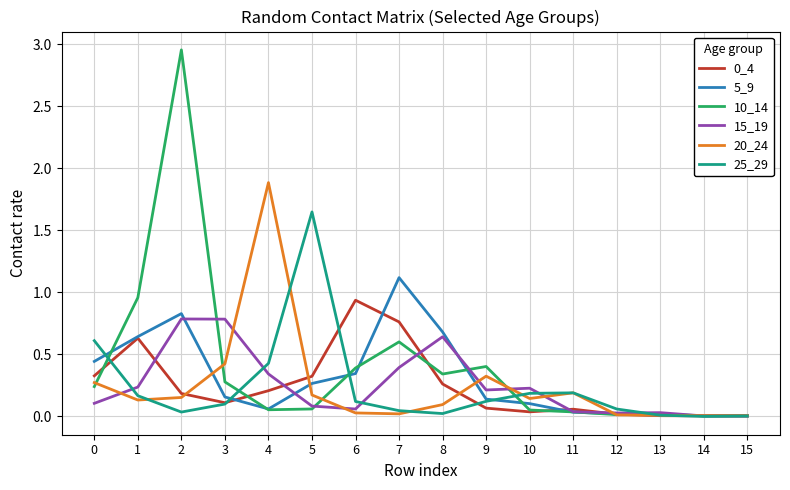

True or false: 15_19 and 5_9 cross at least once.

True